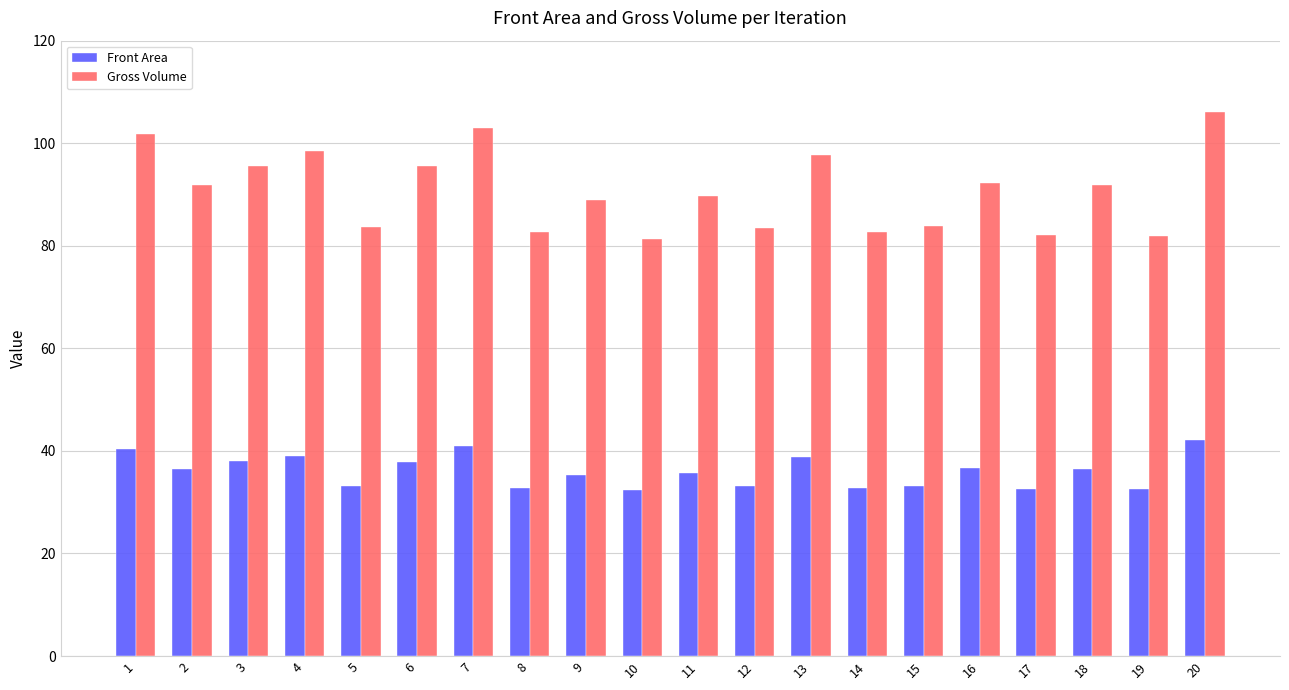

Which series has the widest spread of values?

Gross Volume